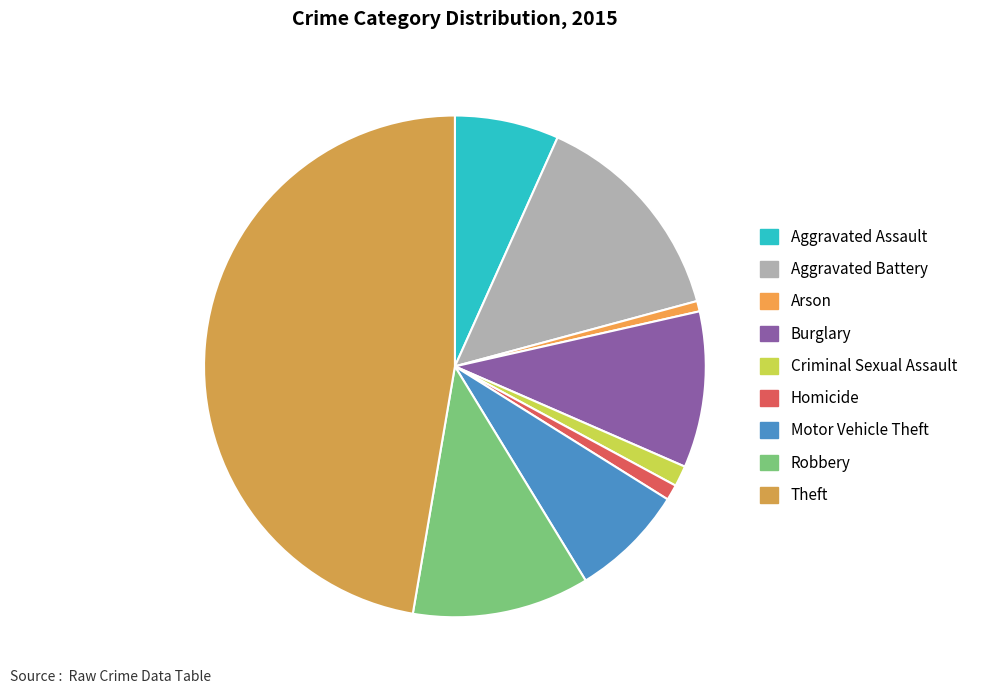

How many slices are in this pie chart?

9